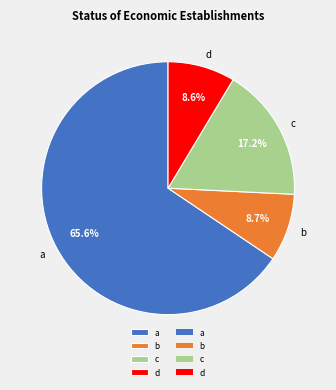

What is the ratio of the value at c to the value at a?

0.3